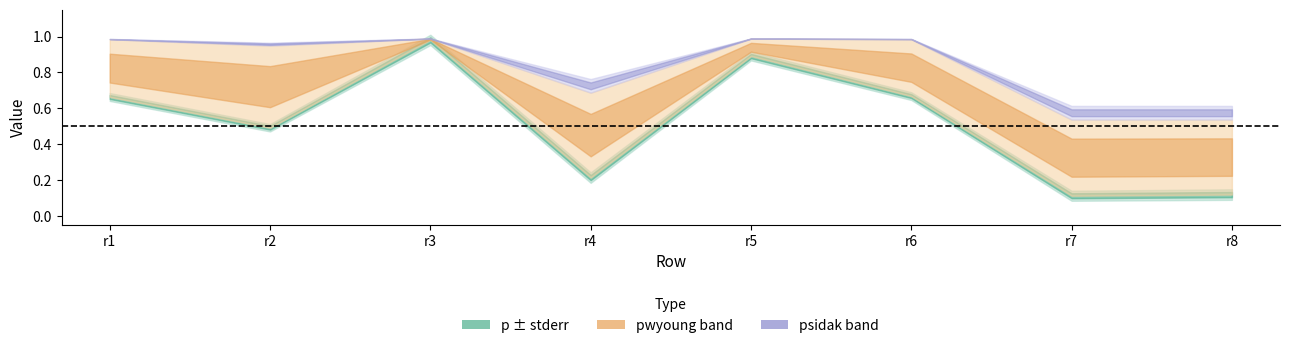

Reading right to left, list all the values displayed in this chart.

stderr: r8=0.0	r7=0.0	r6=0.0	r5=0.0	r4=0.0	r3=0.0	r2=0.0	r1=0.0
p: r8=0.1	r7=0.1	r6=0.7	r5=0.9	r4=0.2	r3=1.0	r2=0.5	r1=0.7
pwyoung: r8=0.5	r7=0.5	r6=1.0	r5=1.0	r4=0.7	r3=1.0	r2=0.9	r1=1.0
psidak: r8=0.6	r7=0.6	r6=1.0	r5=1.0	r4=0.8	r3=1.0	r2=1.0	r1=1.0